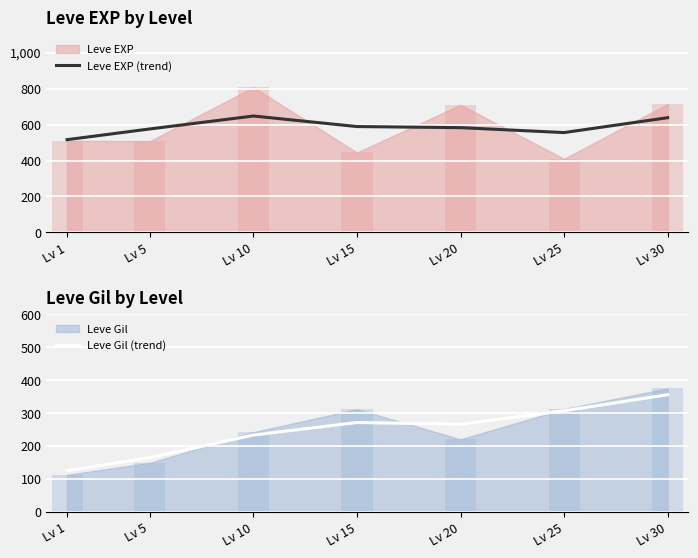

The value of Leve EXP (trend) at Lv 20 is 583.2. True or false?

True